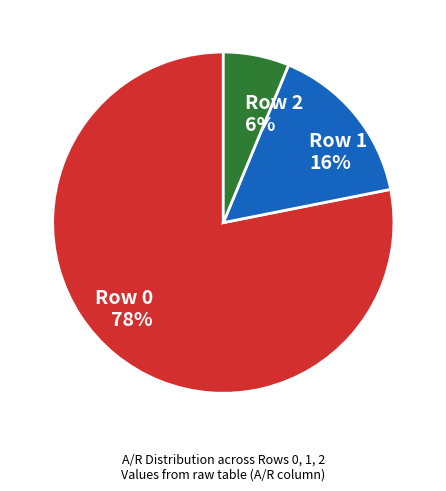

To the nearest percent, what percentage of the pie is Row 0?

78%